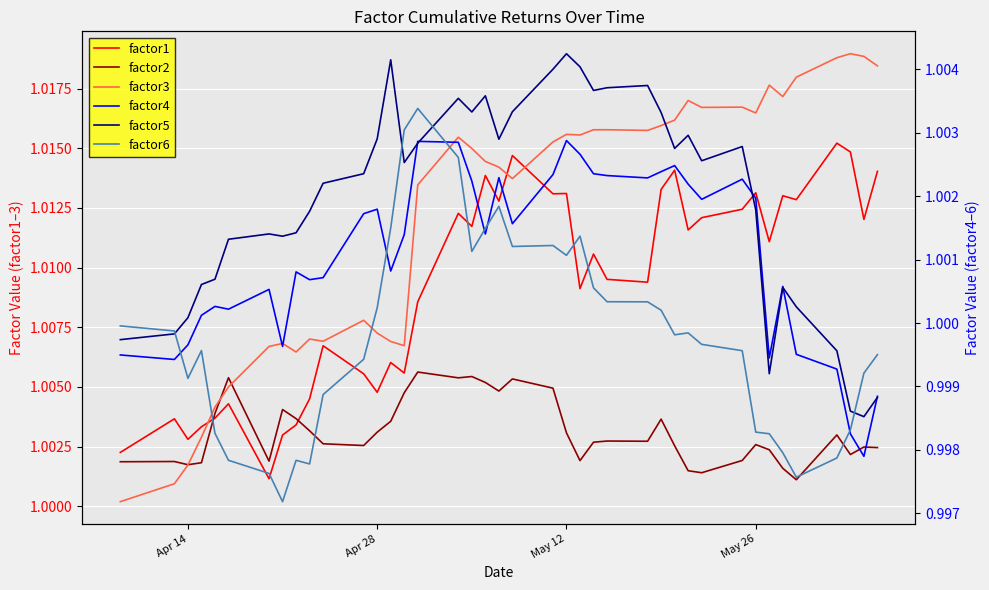

Which series has the largest range (max minus min)?

factor3